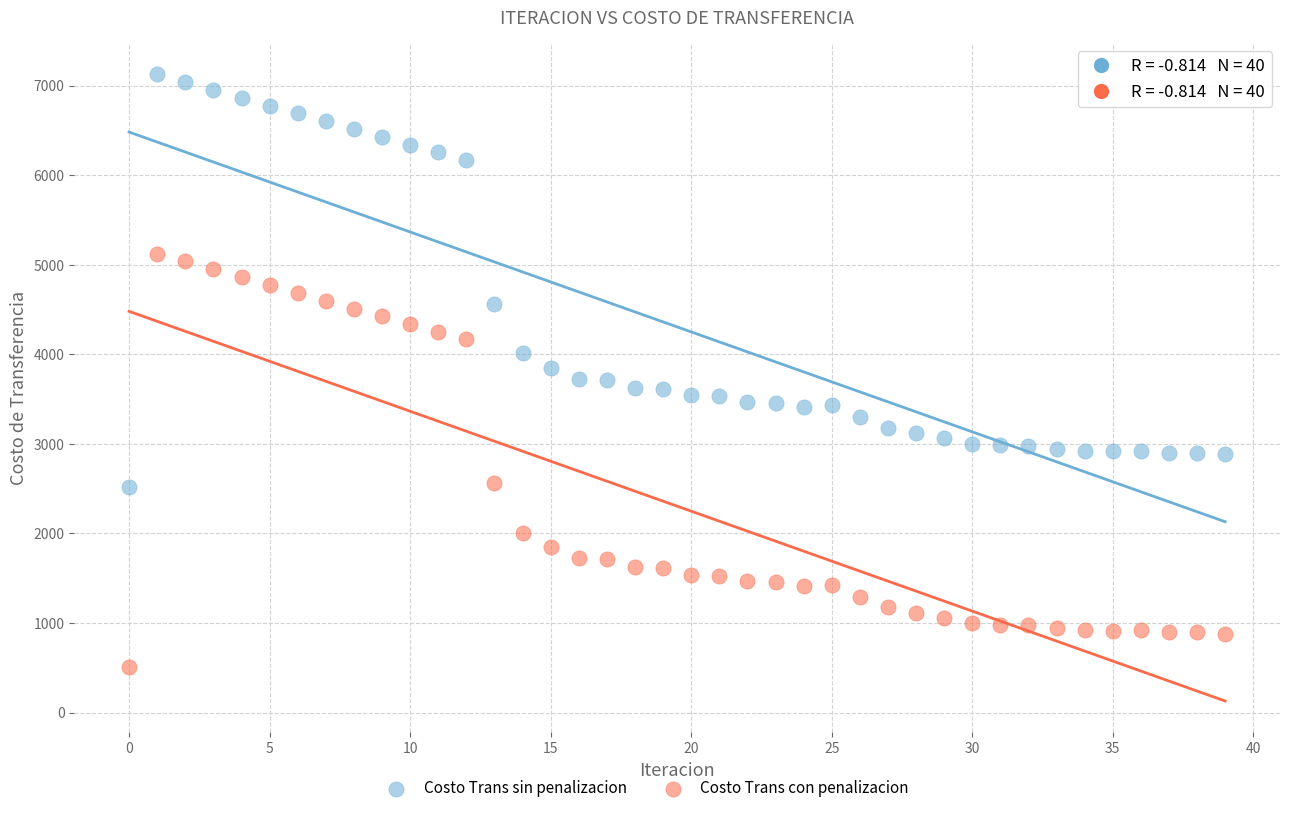

Across all data points, what is the range of Y values (max minus min)?

6612.0